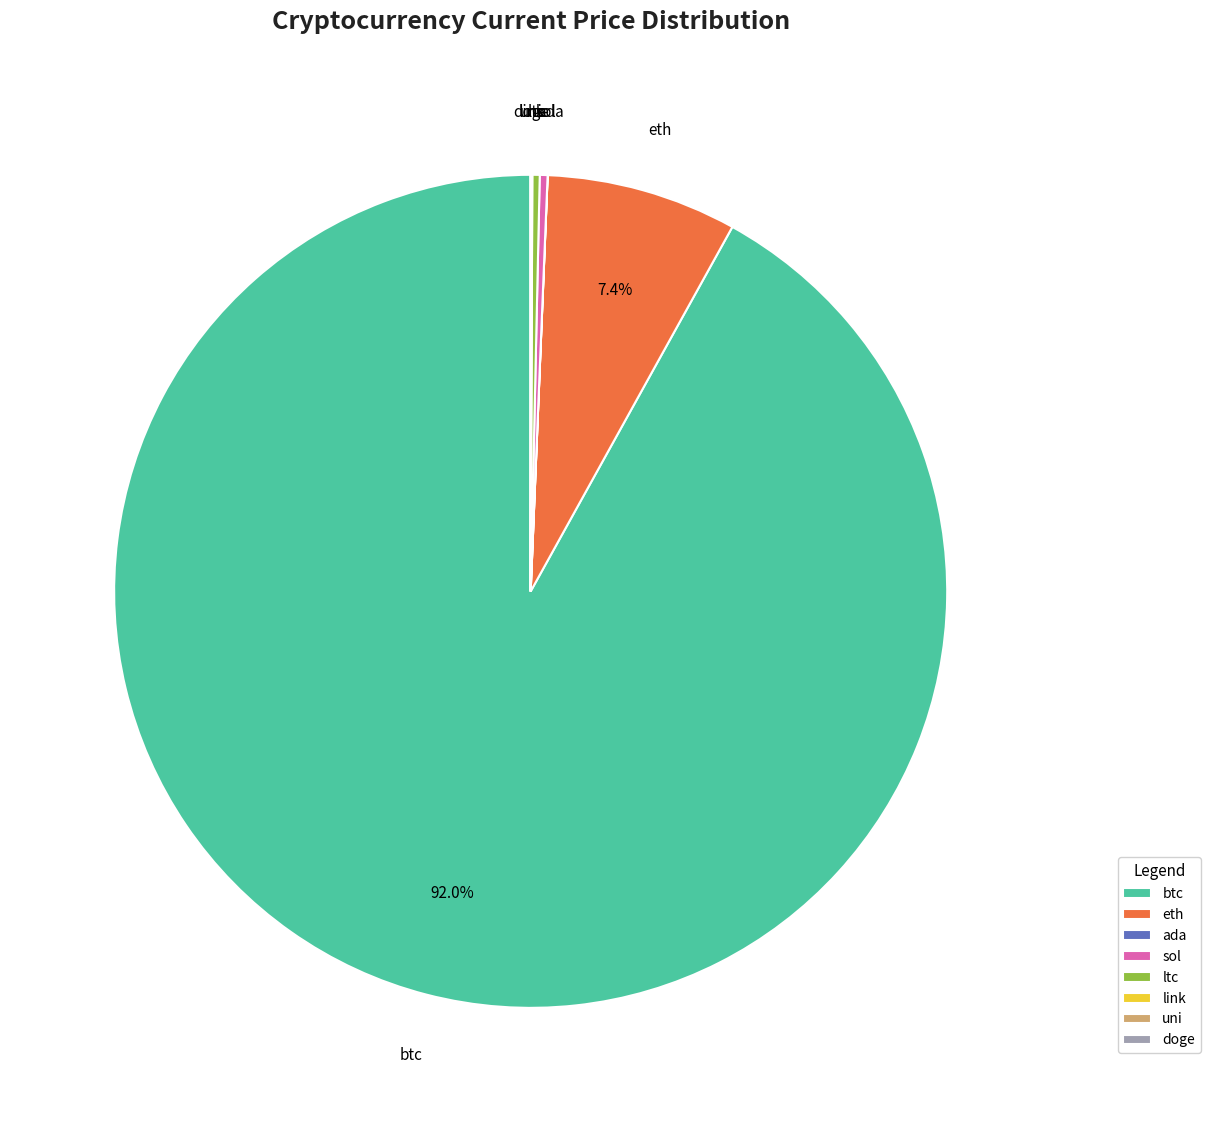

True or false: eth accounts for 17% of the total.

False